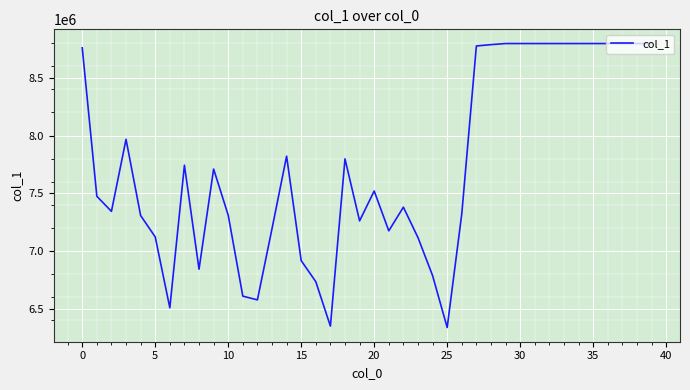

What is the greatest value displayed?

8796208